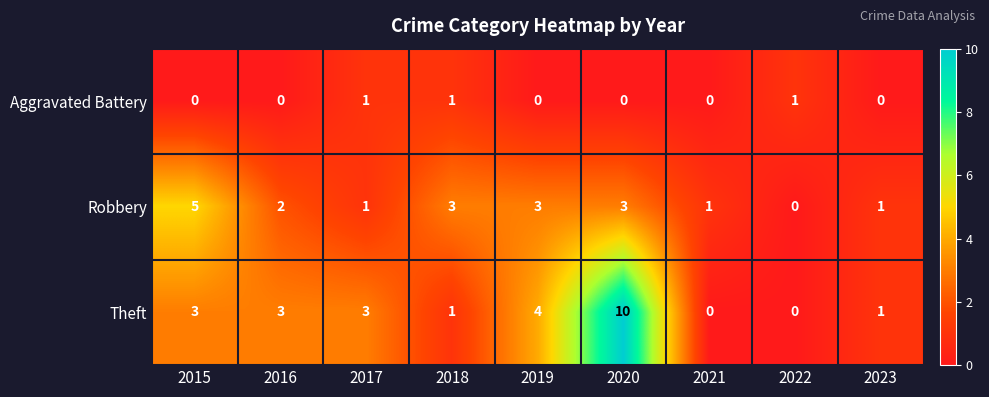

Which category has the highest value across all series?

2020